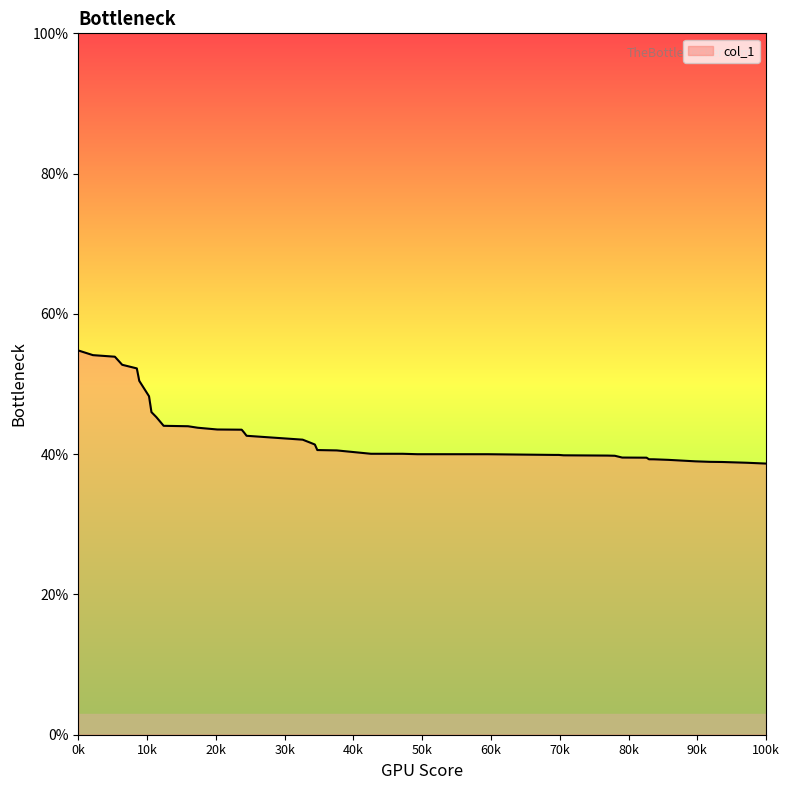

What is the smallest value displayed?

38.7